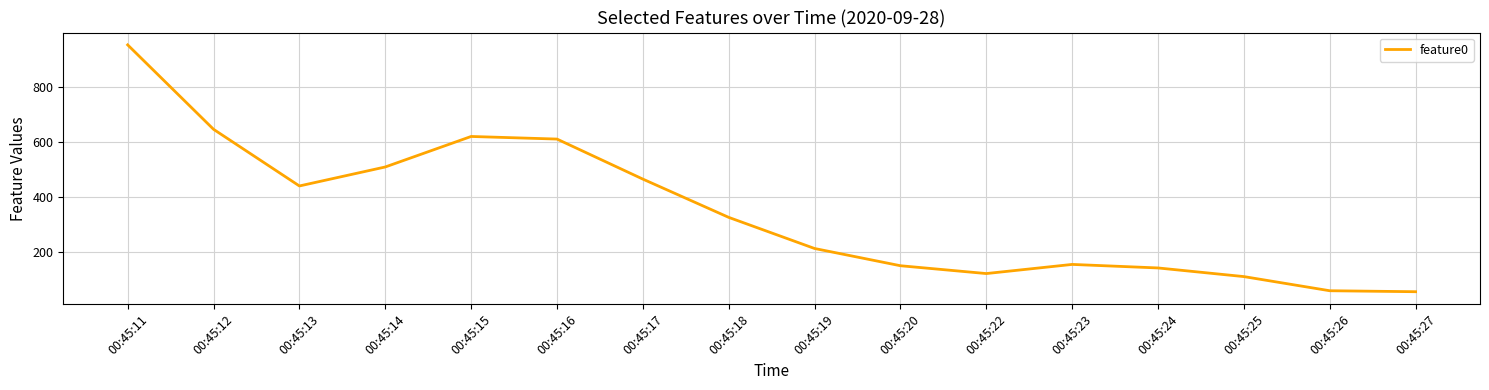

The value at 00:45:20 is 149.4. True or false?

True